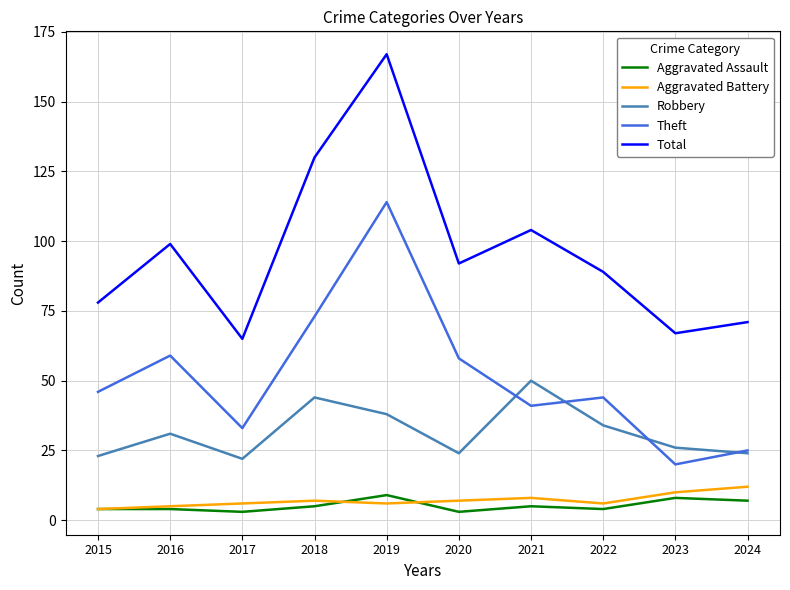

Reading right to left, extract all data points from this chart.

Aggravated Assault: 2024=7	2023=8	2022=4	2021=5	2020=3	2019=9	2018=5	2017=3	2016=4	2015=4
Aggravated Battery: 2024=12	2023=10	2022=6	2021=8	2020=7	2019=6	2018=7	2017=6	2016=5	2015=4
Robbery: 2024=24	2023=26	2022=34	2021=50	2020=24	2019=38	2018=44	2017=22	2016=31	2015=23
Theft: 2024=25	2023=20	2022=44	2021=41	2020=58	2019=114	2018=73	2017=33	2016=59	2015=46
Total: 2024=71	2023=67	2022=89	2021=104	2020=92	2019=167	2018=130	2017=65	2016=99	2015=78